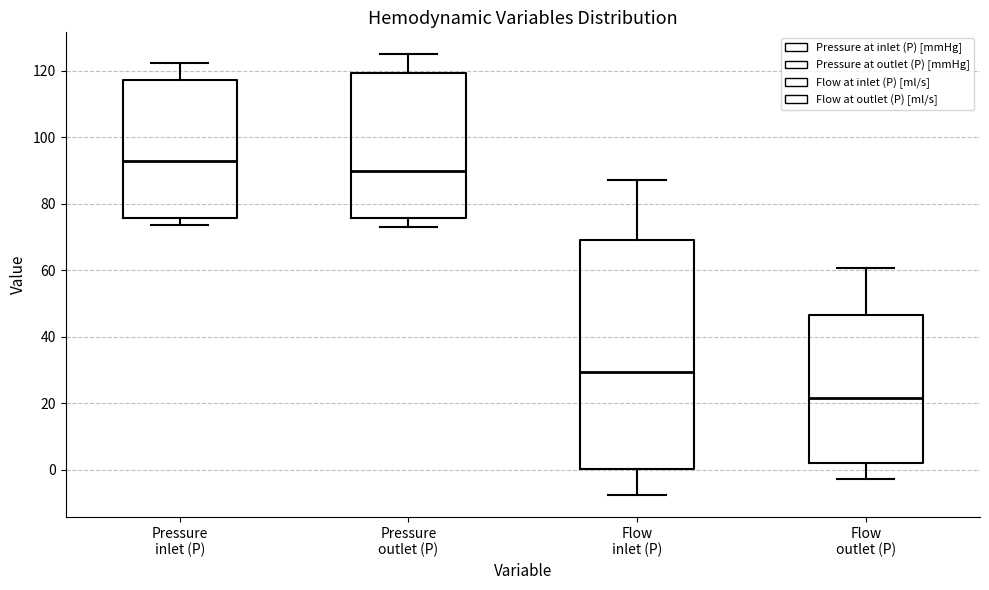

Which box's median line is the lowest?

Flow outlet (P)